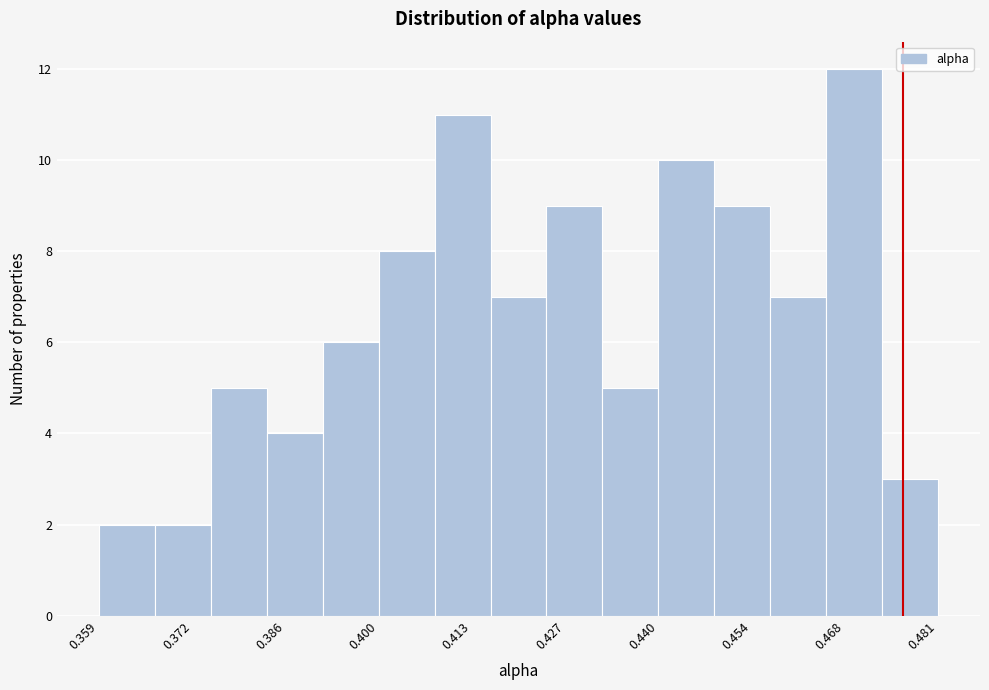

Reading left to right, transcribe this chart: for each bar, give the range it covers on the x-axis and its height. Neither the bar edges nor the heights are printed on the chart, so give them approximately, as read against the axes.

0.358 to 0.366: 2
0.366 to 0.376: 2
0.376 to 0.384: 5
0.384 to 0.392: 4
0.392 to 0.400: 6
0.400 to 0.408: 8
0.408 to 0.416: 11
0.416 to 0.424: 7
0.424 to 0.432: 9
0.432 to 0.440: 5
0.440 to 0.448: 10
0.448 to 0.456: 9
0.456 to 0.464: 7
0.464 to 0.472: 12
0.472 to 0.482: 3